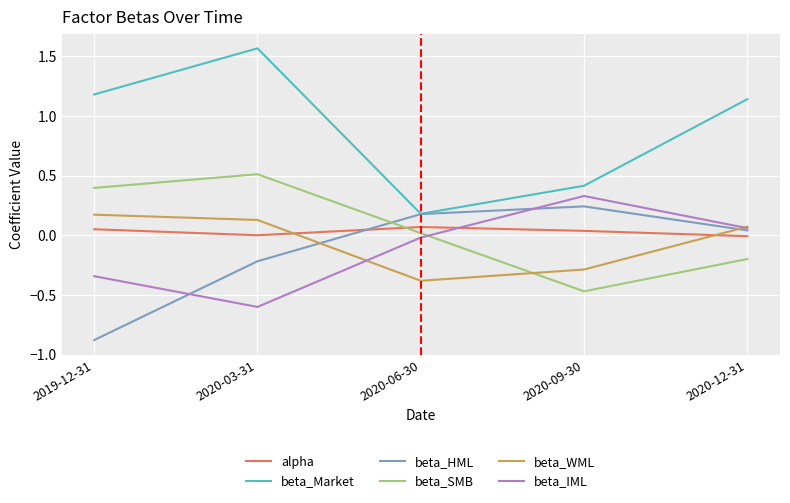

Rank the series by their maximum value, from lowest to highest.

alpha, beta_WML, beta_HML, beta_IML, beta_SMB, beta_Market